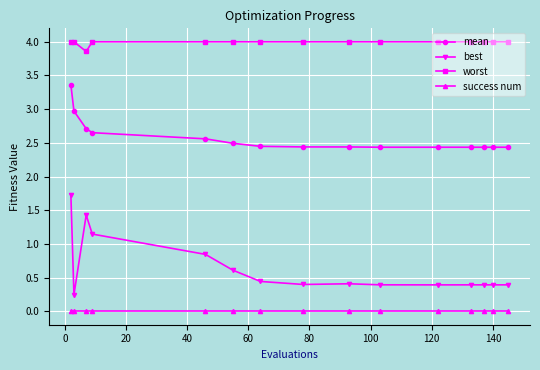

What is the highest value of the best series?

1.7